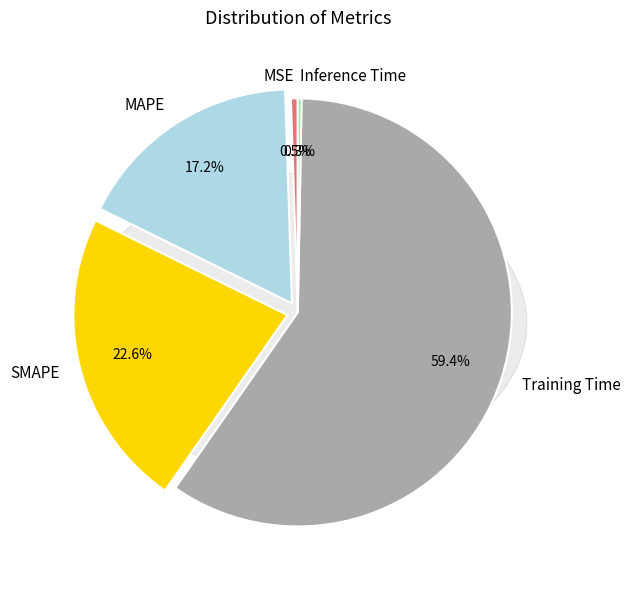

Do MAPE and SMAPE together represent more than half of the pie?

No